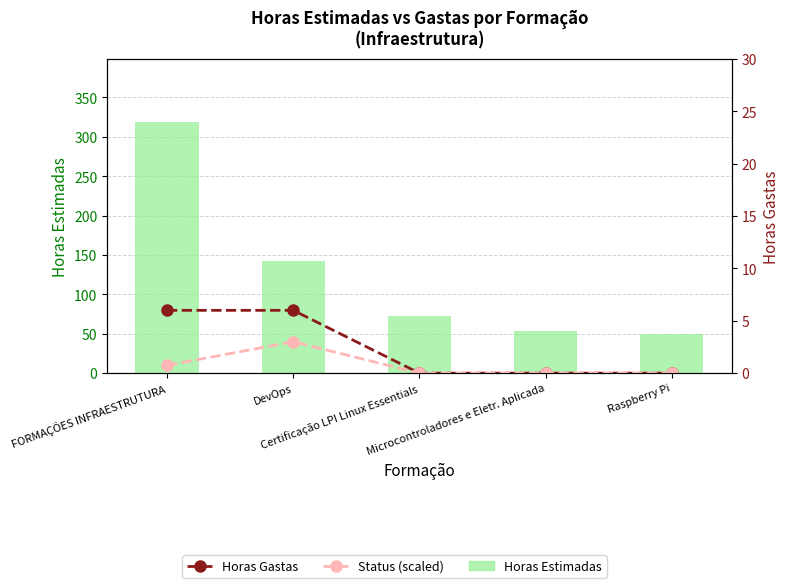

Is it true that Horas Estimadas equals 73.0 at Certificação LPI Linux Essentials?

True